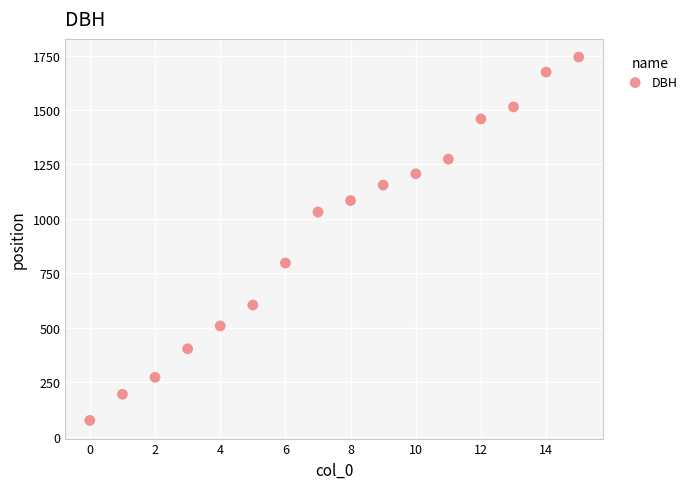

What is the range of Y values (max minus min)?

1669